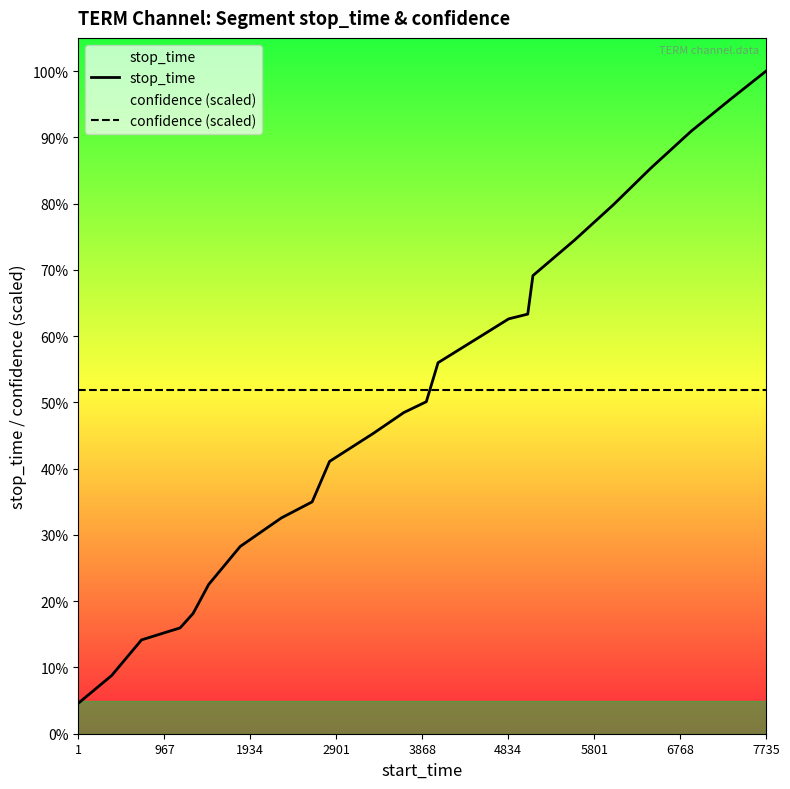

Does the chart display data point markers on the line(s)?

No